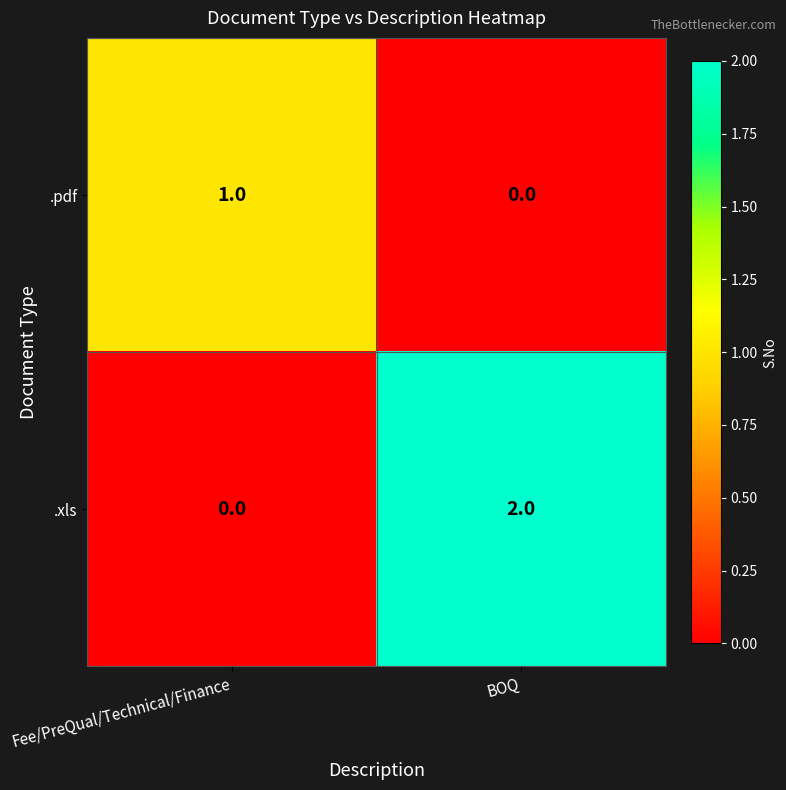

List the series in order of their overall mean, highest first.

.xls, .pdf